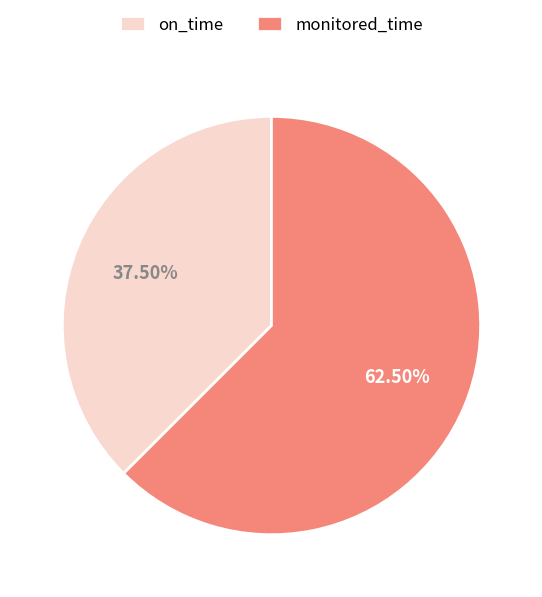

Rank the categories by value from lowest to highest.

on_time, monitored_time